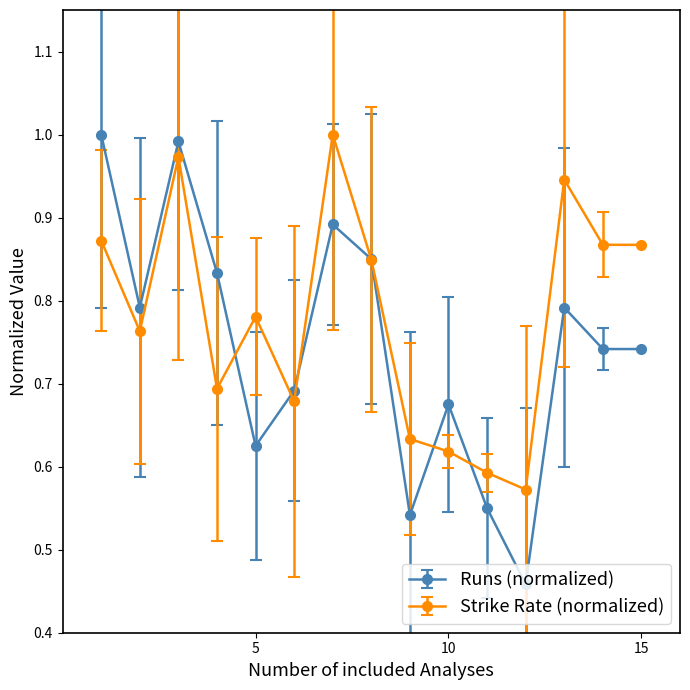

True or false: Runs (normalized) has more than 1 points higher than both neighbors.

True